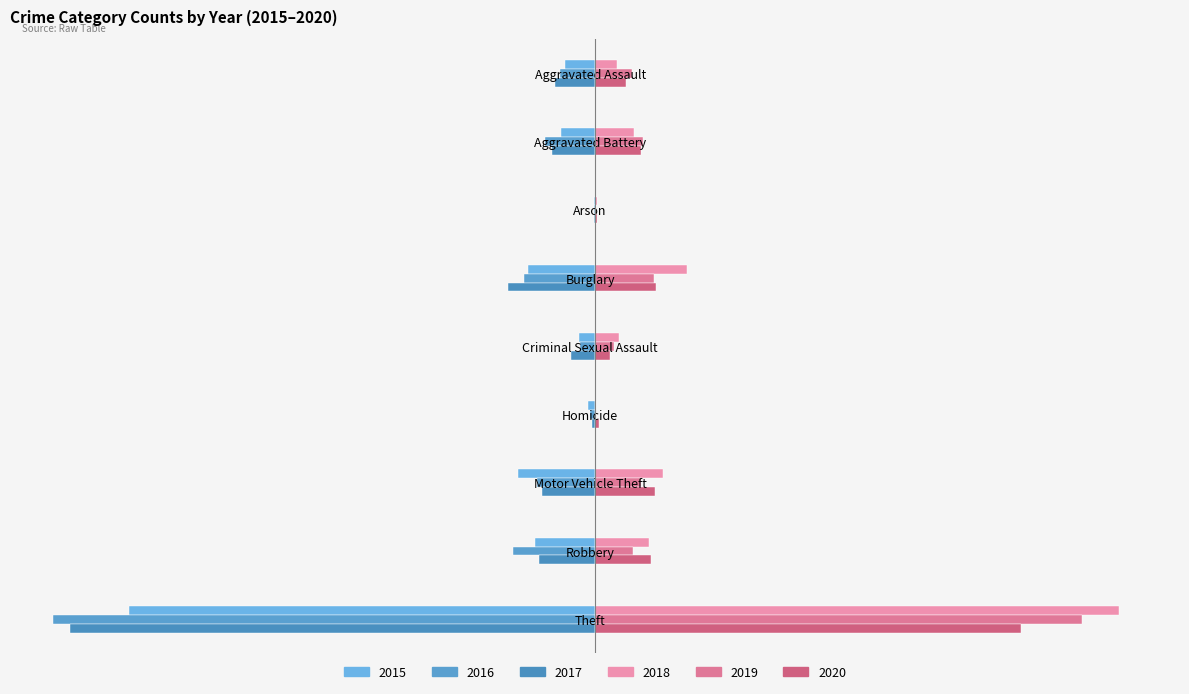

How many bars are there in total?

54